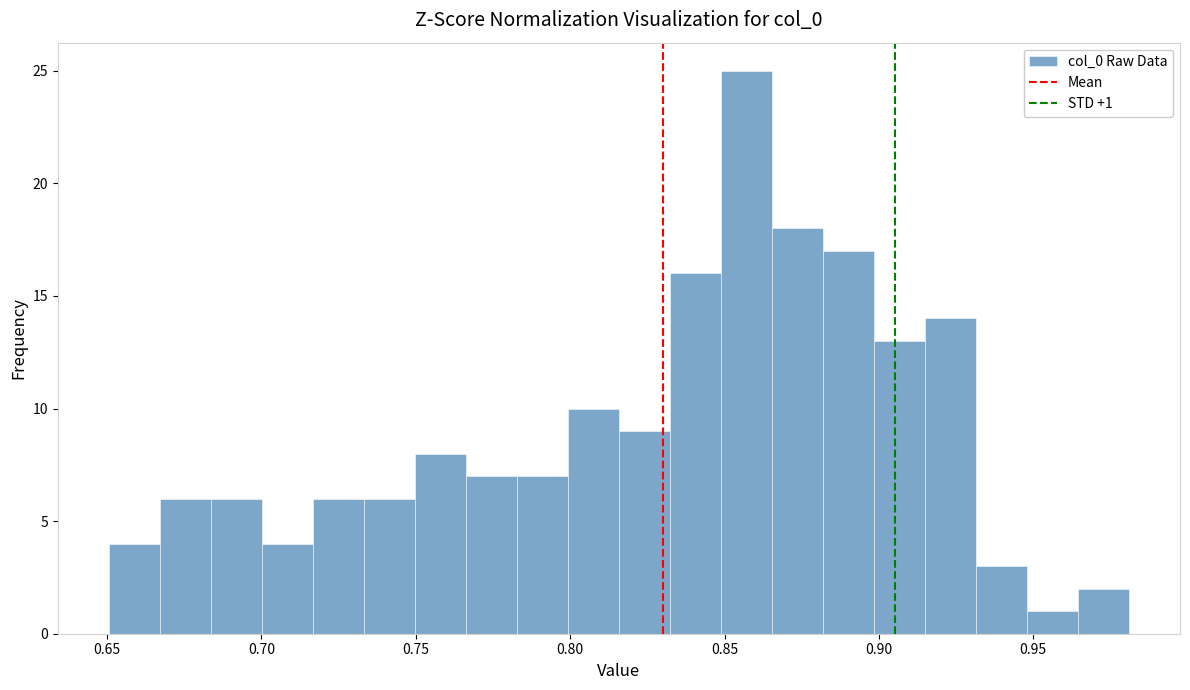

Around what value on the x-axis is the tallest bar? Give the approximate position of its centre, as read against the axis.

0.855